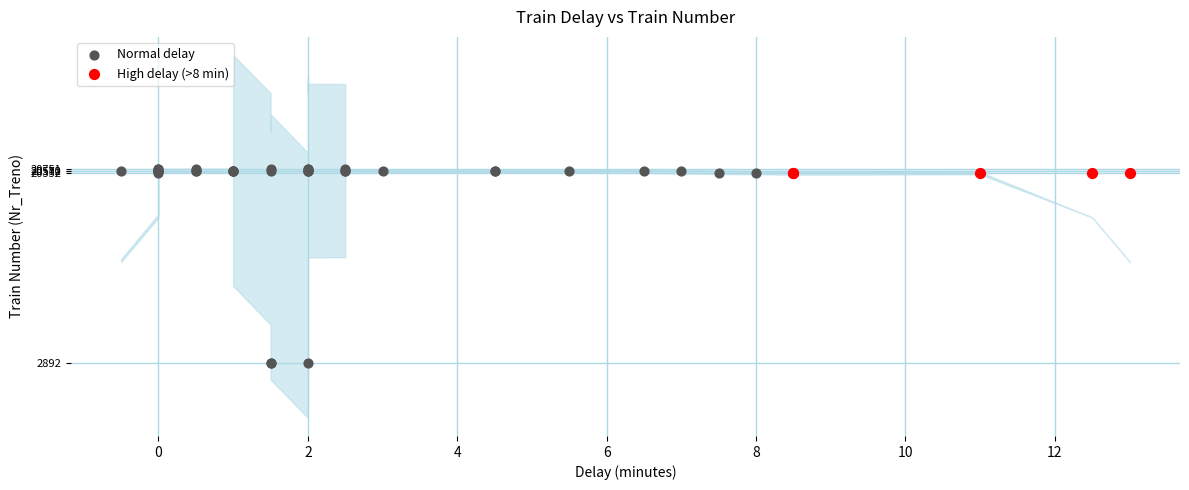

Which series contains the lowest Y value?

Normal delay